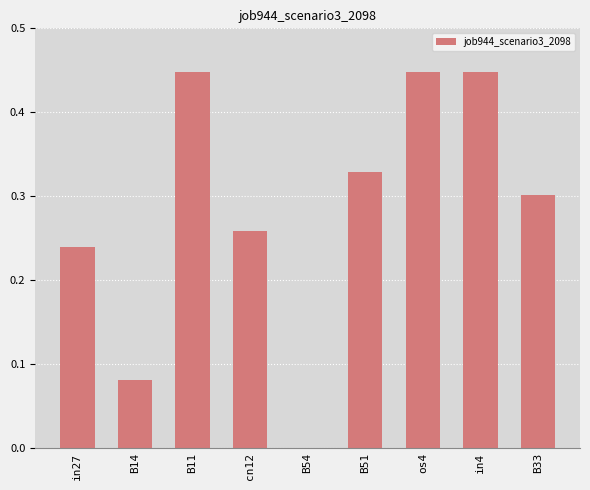

What is the change in value from cn12 to B54?

-0.3